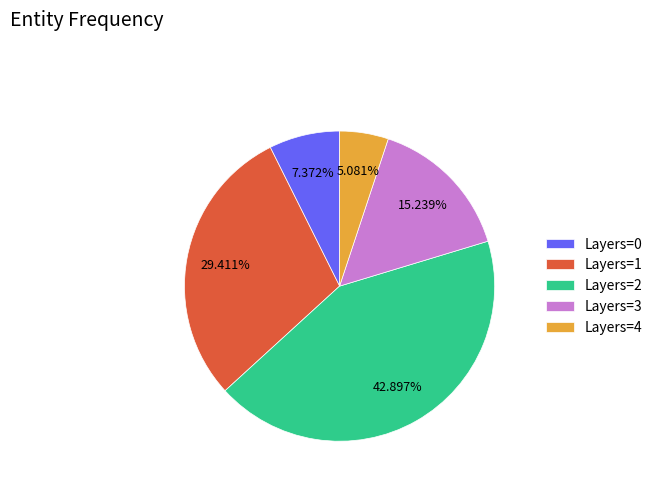

Is there a majority slice in this chart?

No